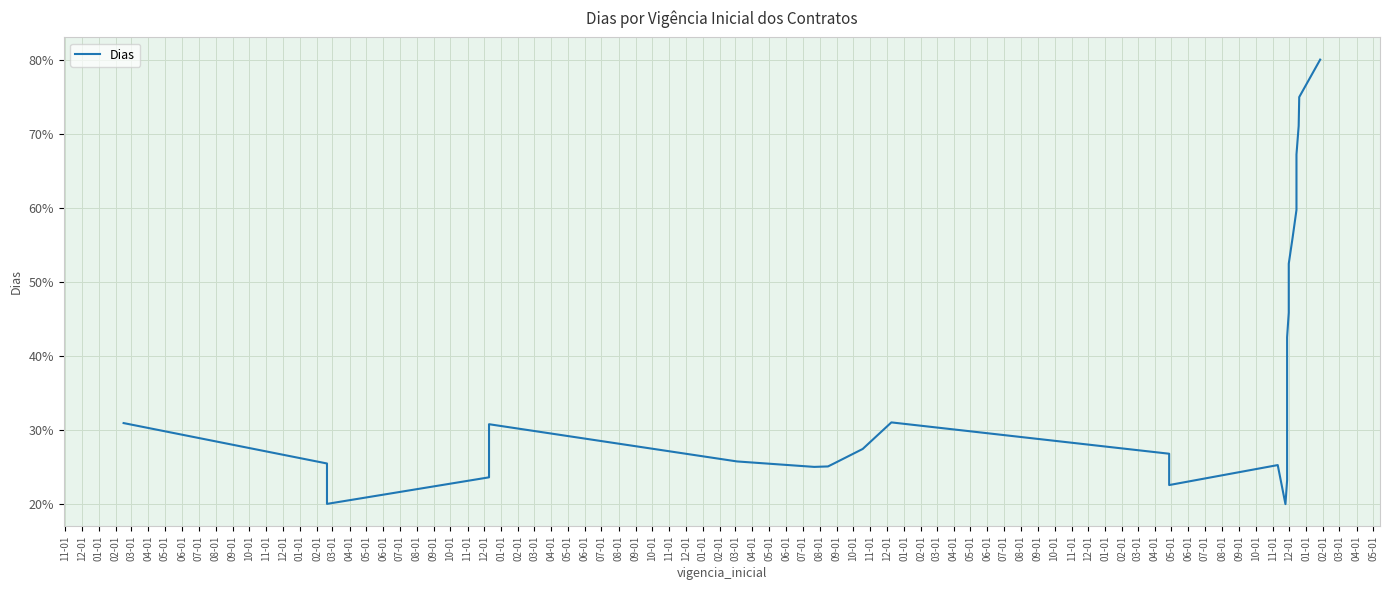

Reading left to right, list all the values displayed in this chart.

30.9	25.5	20.0	23.6	27.2	30.8	25.8	25.0	25.1	25.5	27.4	31.0	26.8	22.6	25.3	20.0	23.2	26.4	29.7	32.9	36.1	39.3	42.5	45.8	49.1	52.5	56.0	59.7	63.5	67.2	71.1	74.9	80.0